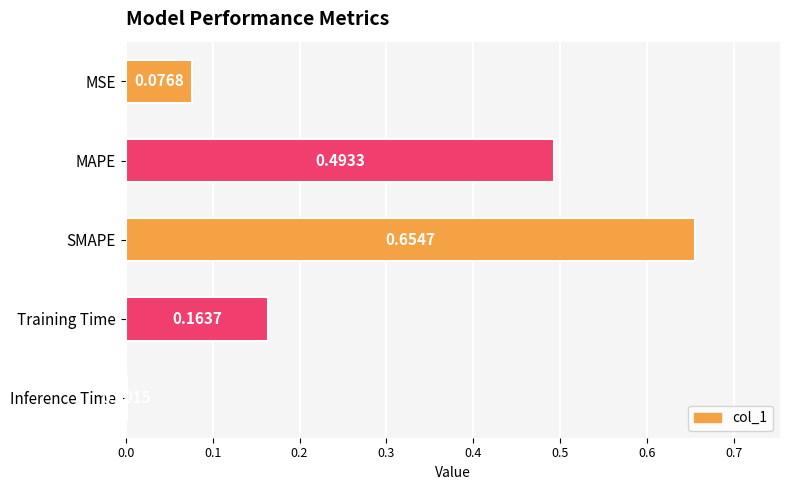

What is the change in value from MSE to Training Time?

+0.1